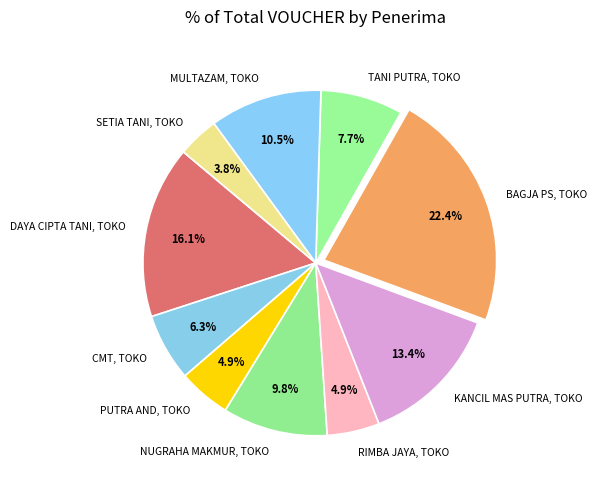

How many segments does this pie chart have?

10